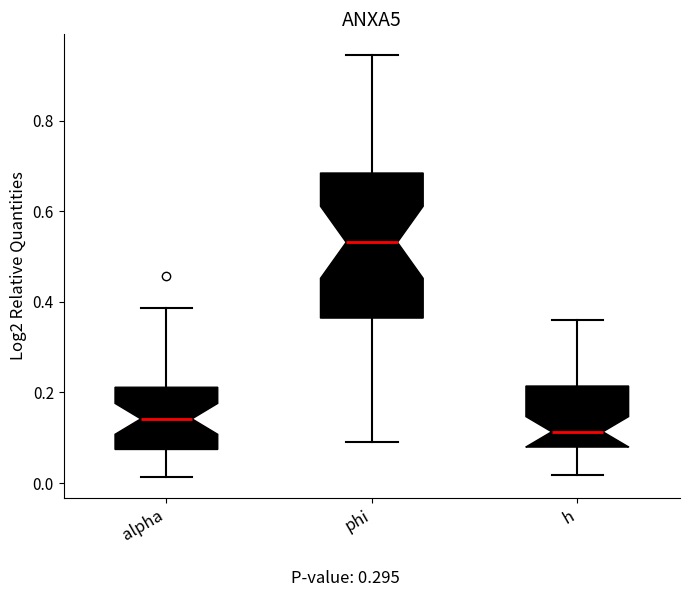

Which box is the tallest, from its lower edge to its upper edge?

phi